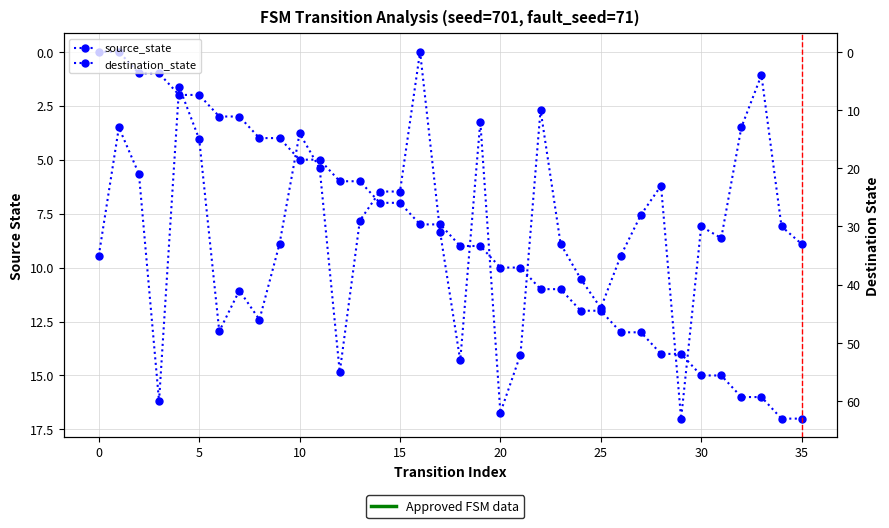

Is it true that destination_state equals 32 at 31?

True